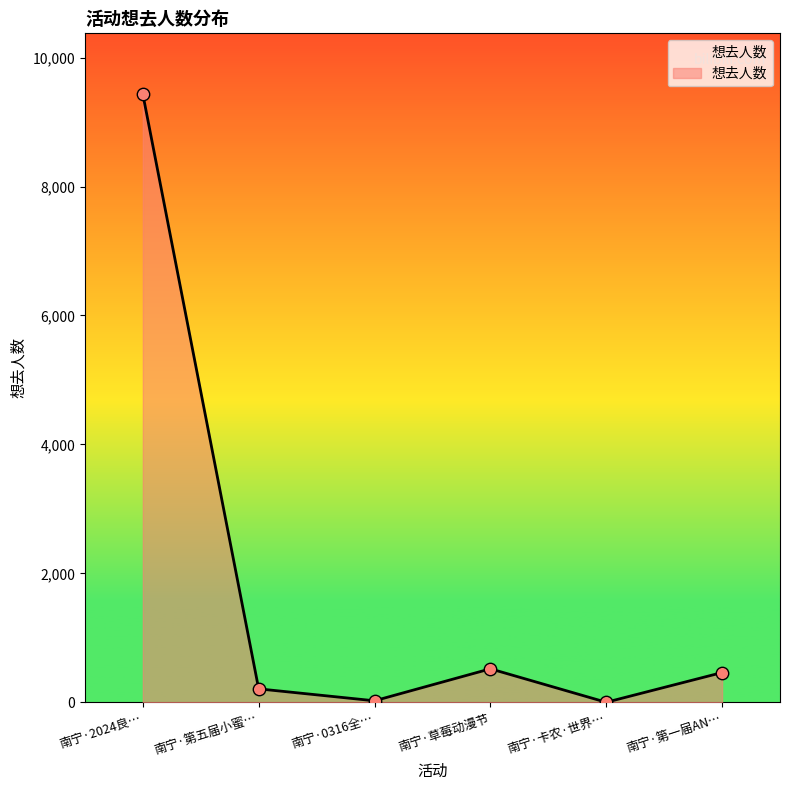

Which has a higher value, 南宁·草莓动漫节 or 南宁·0316全…?

南宁·草莓动漫节